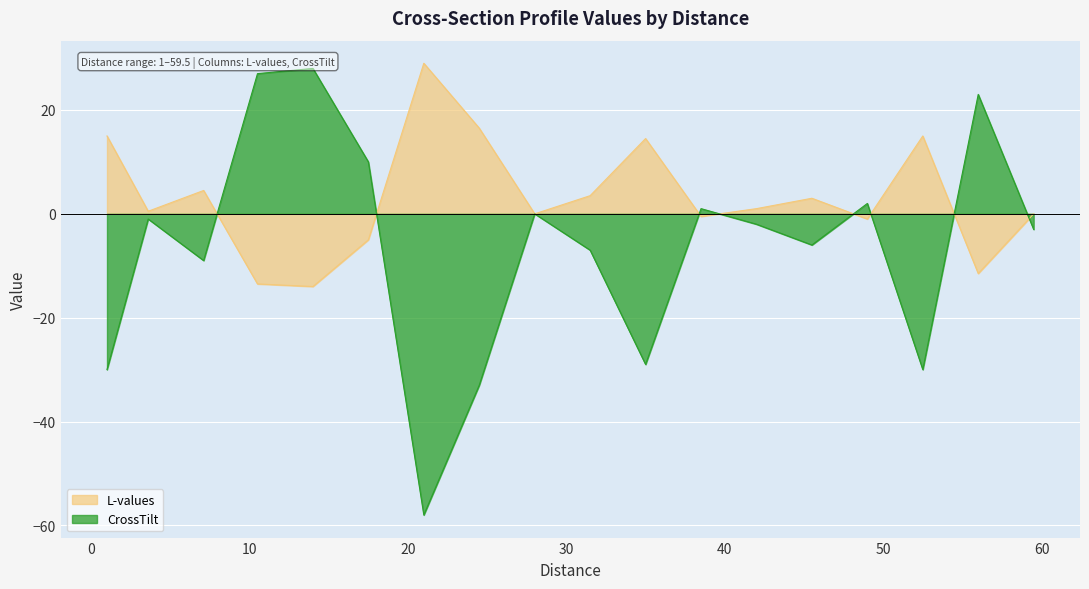

Reading right to left, list all the values displayed in this chart.

L-values: 1=15.0	3.6=0.5	7.1=4.5	10.5=-13.5	14=-14.0	17.5=-5.0	21=29.0	24.5=16.5	28=0.0	31.5=3.5	35=14.5	38.5=-0.5	42=1.0	45.5=3.0	49=-1.0	52.5=15.0	56=-11.5	59.5=0.0
CrossTilt: 1=-30.0	3.6=-1.0	7.1=-9.0	10.5=27.0	14=28.0	17.5=10.0	21=-58.0	24.5=-33.0	28=0.0	31.5=-7.0	35=-29.0	38.5=1.0	42=-2.0	45.5=-6.0	49=2.0	52.5=-30.0	56=23.0	59.5=-3.0